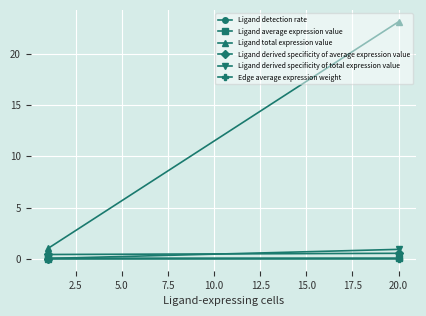

Rank the series by their maximum value, from lowest to highest.

Edge average expression weight, Ligand detection rate, Ligand average expression value, Ligand derived specificity of average expression value, Ligand derived specificity of total expression value, Ligand total expression value